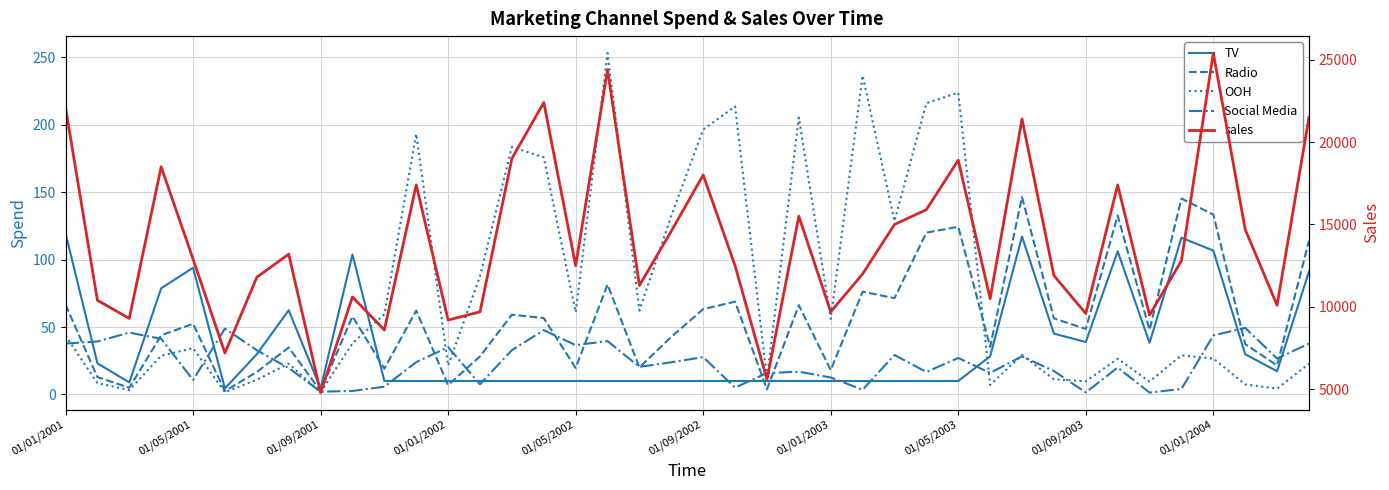

At how many categories does at least one series exceed 9022?

36